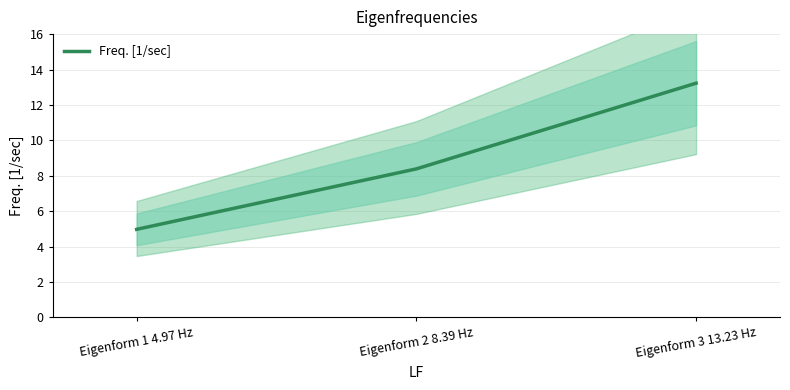

Which has a higher value, Eigenform 1 4.97 Hz or Eigenform 3 13.23 Hz?

Eigenform 3 13.23 Hz